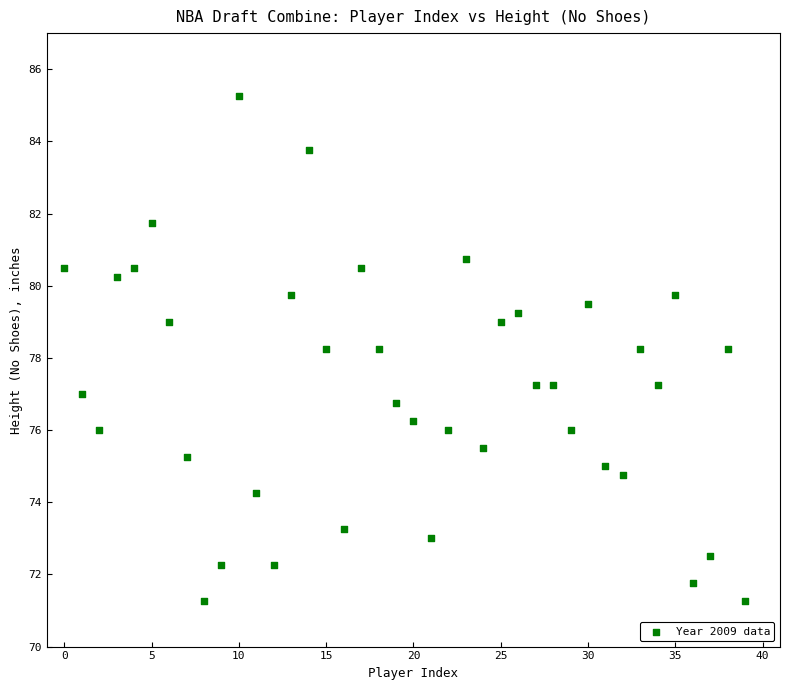

What is the range of Y values (max minus min)?

14.0